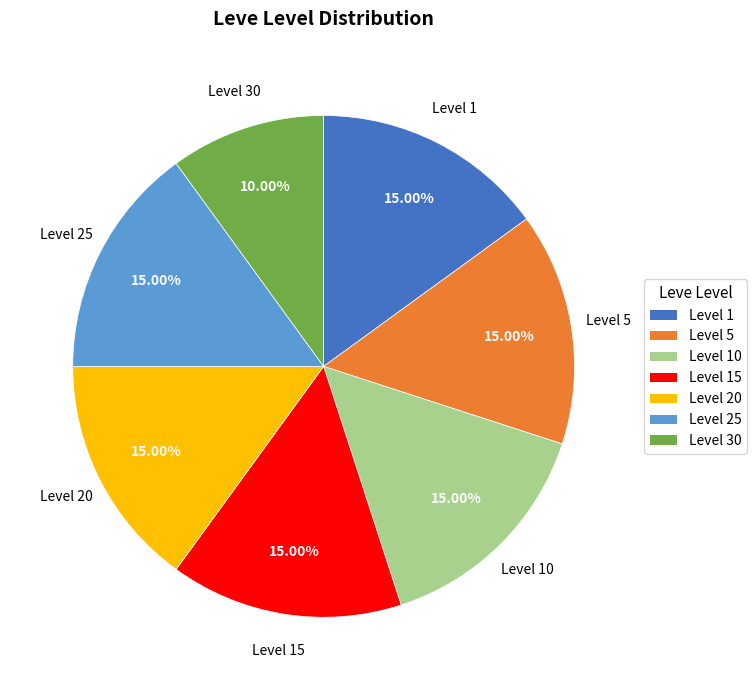

Is there a majority slice in this chart?

No